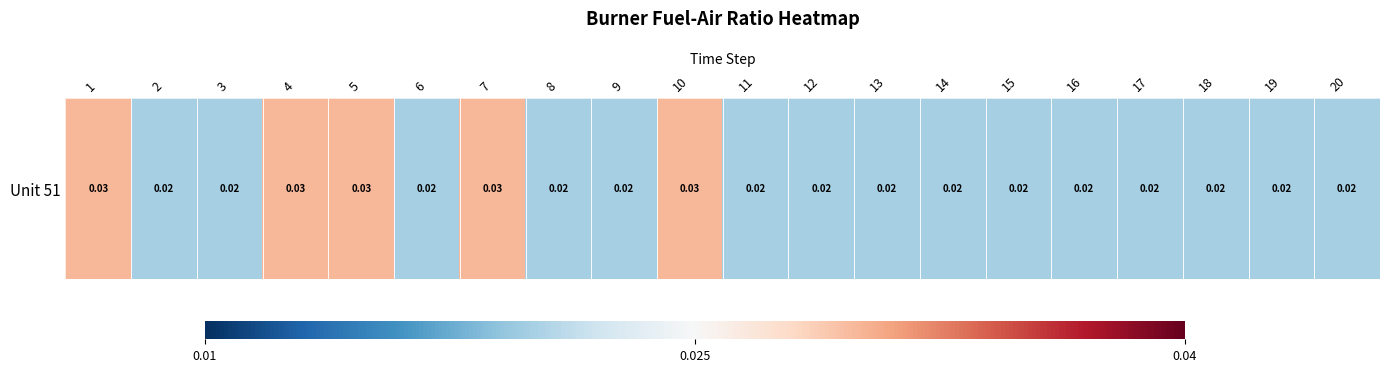

Count the number of data series in this chart.

1